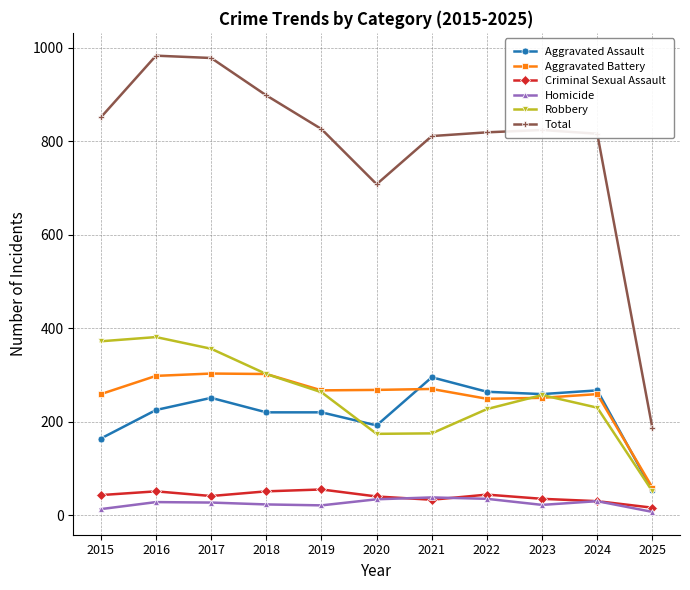

Which series has the largest total across all categories?

Total